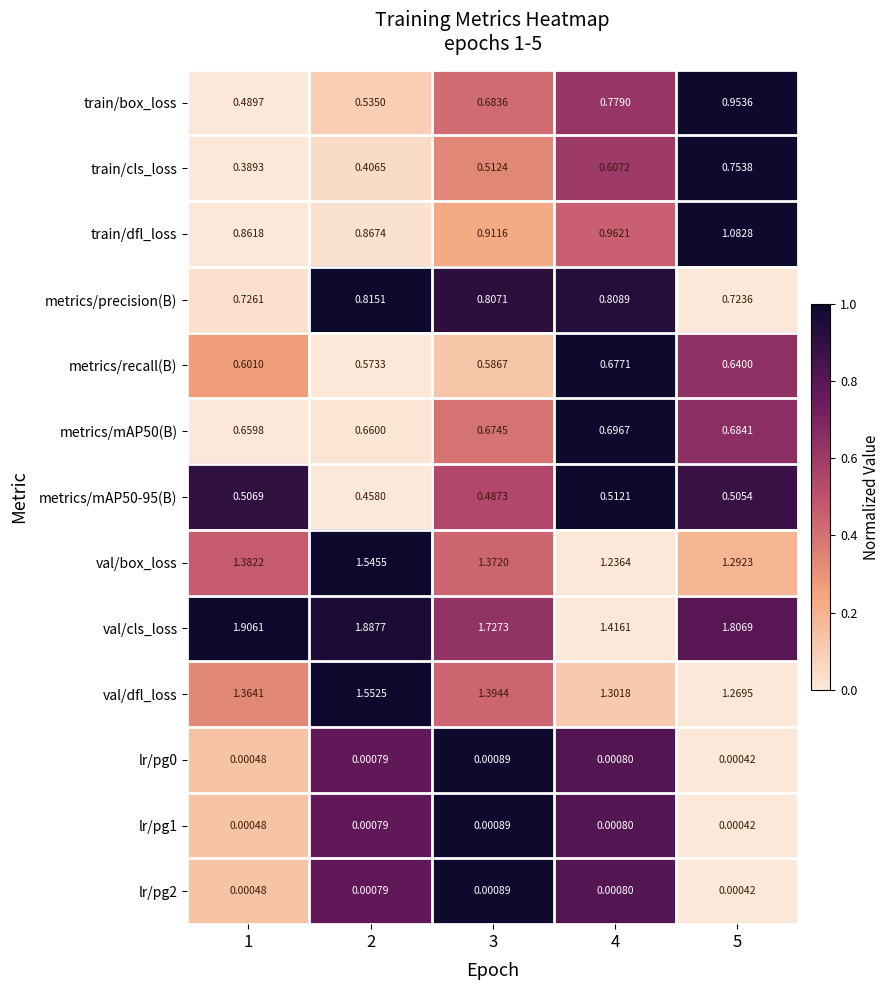

Count the number of categories in the chart.

5